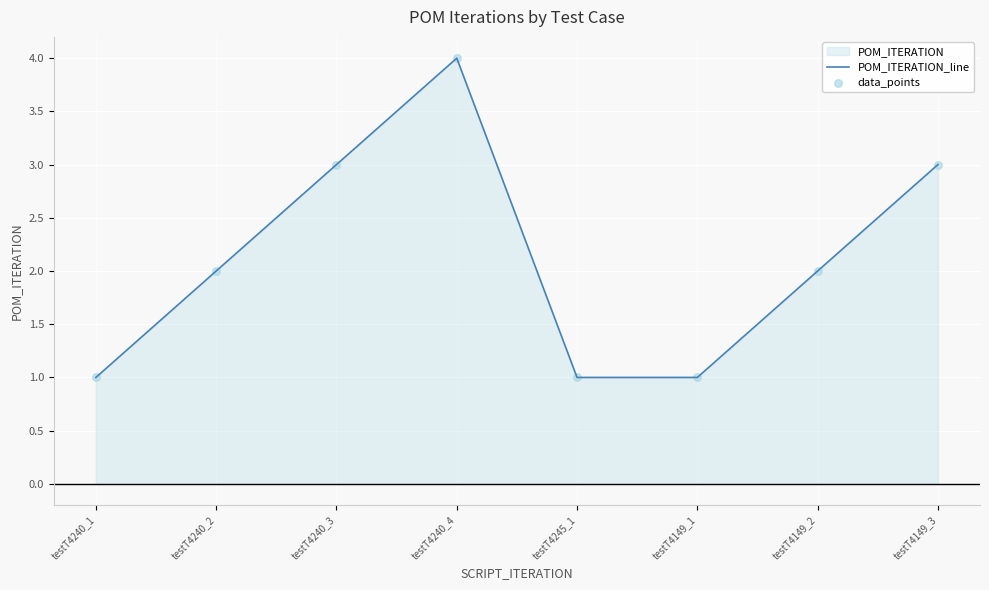

Which series has the largest total across all categories?

POM_ITERATION_line